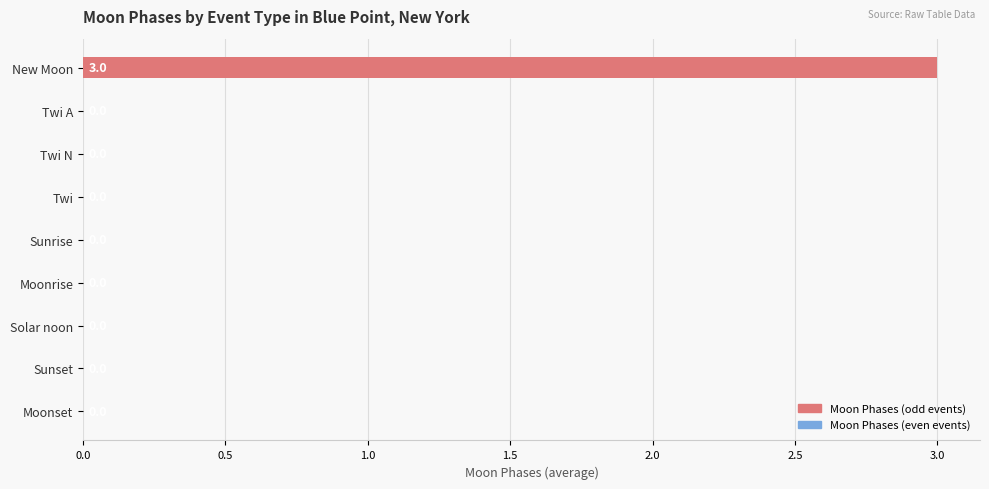

Reading bottom to top, what are all the values shown in this chart?

Moonset=0	Sunset=0	Solar noon=0	Moonrise=0	Sunrise=0	Twi=0	Twi N=0	Twi A=0	New Moon=3